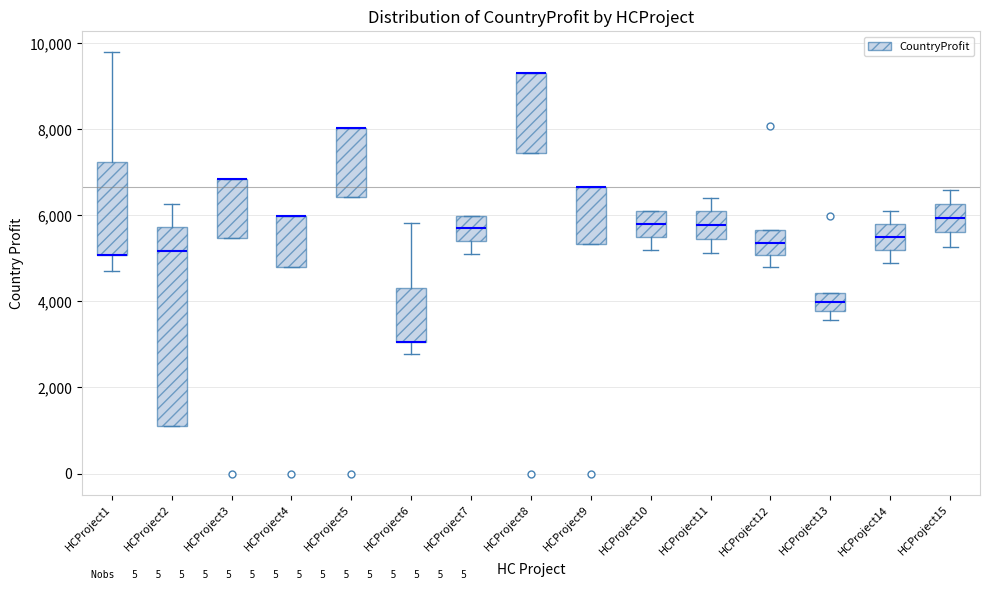

Reading left to right, transcribe this box plot: for each box, give where its median line is, the range the box spans, and where its two whiskers end, as read against the y-axis. The values are not printed on the chart, so give them approximately, as read against the axis.

HCProject1: median 5000 (drawn on the box's lower edge), box 5000 to 7200, whiskers 4800 to 9800
HCProject2: median 5200, box 1200 to 5800, whiskers 1200 to 6200
HCProject3: median 6800 (drawn on the box's upper edge), box 5400 to 6800, whiskers 5400 to 6800
HCProject4: median 6000 (drawn on the box's upper edge), box 4800 to 6000, whiskers 4800 to 6000
HCProject5: median 8000 (drawn on the box's upper edge), box 6400 to 8000, whiskers 6400 to 8000
HCProject6: median 3000 (drawn on the box's lower edge), box 3000 to 4400, whiskers 2800 to 5800
HCProject7: median 5600, box 5400 to 6000, whiskers 5000 to 6000
HCProject8: median 9400 (drawn on the box's upper edge), box 7400 to 9400, whiskers 7400 to 9400
HCProject9: median 6600 (drawn on the box's upper edge), box 5400 to 6600, whiskers 5400 to 6600
HCProject10: median 5800, box 5400 to 6000, whiskers 5200 to 6000
HCProject11: median 5800, box 5400 to 6000, whiskers 5200 to 6400
HCProject12: median 5400, box 5000 to 5600, whiskers 4800 to 5600
HCProject13: median 4000, box 3800 to 4200, whiskers 3600 to 4200
HCProject14: median 5400, box 5200 to 5800, whiskers 4800 to 6200
HCProject15: median 6000, box 5600 to 6200, whiskers 5200 to 6600